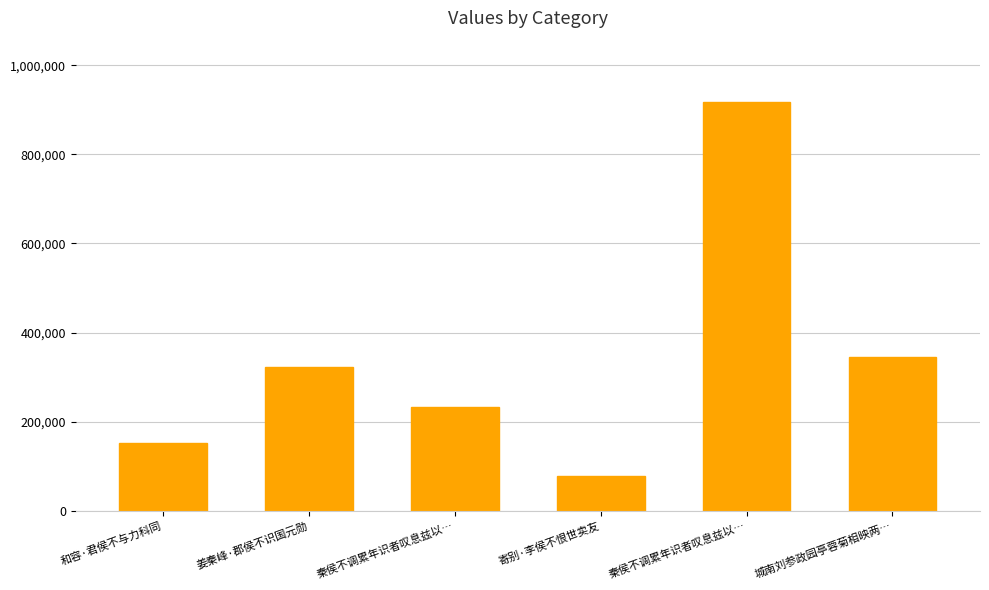

How many bars are there in total?

6